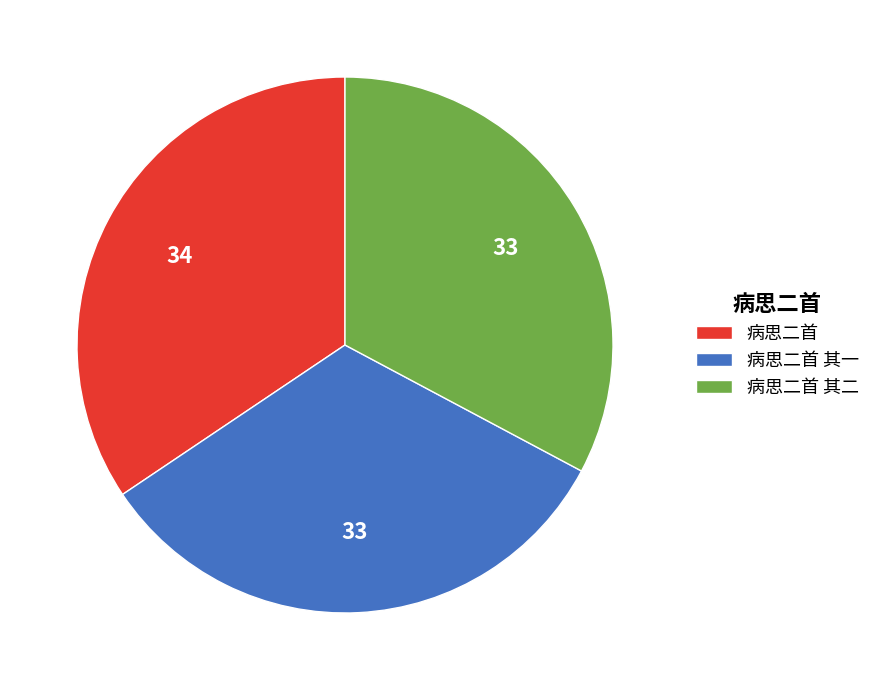

What is the largest slice in the pie chart?

病思二首